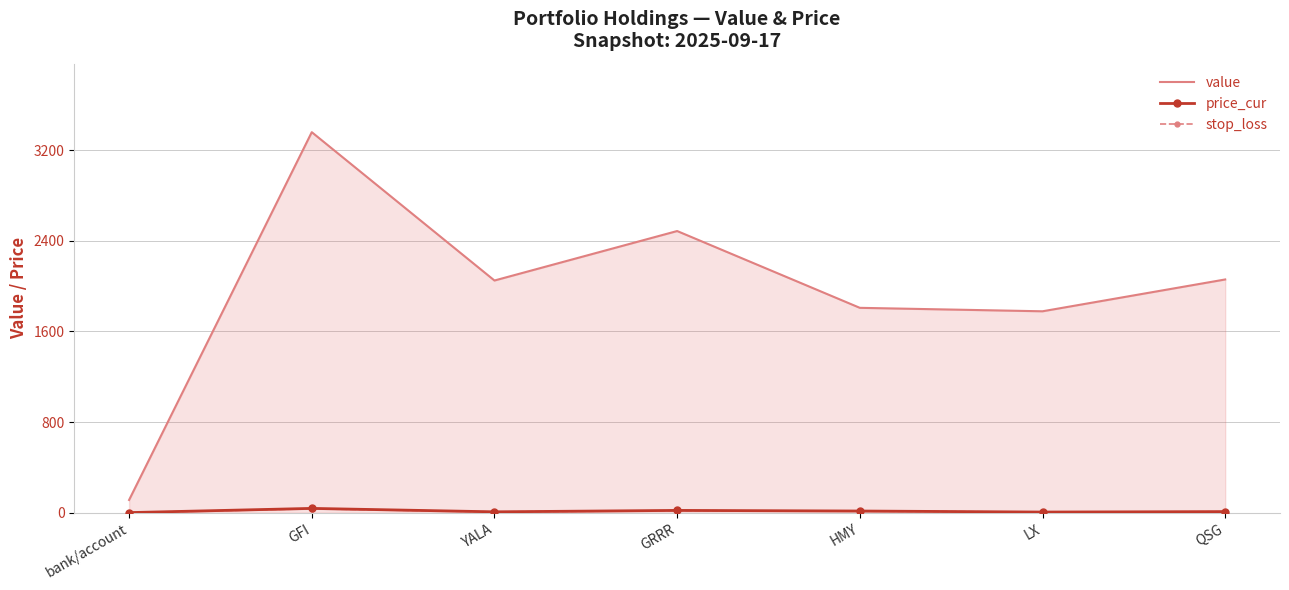

Which series has the largest total across all categories?

value